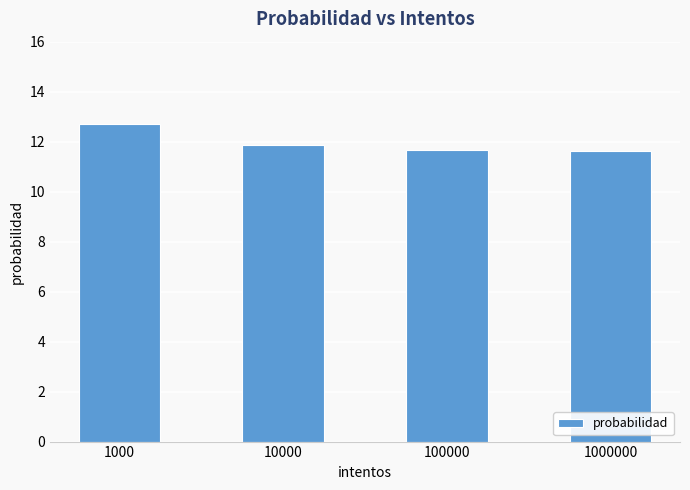

What is the change in value from 1000 to 100000?

-1.0